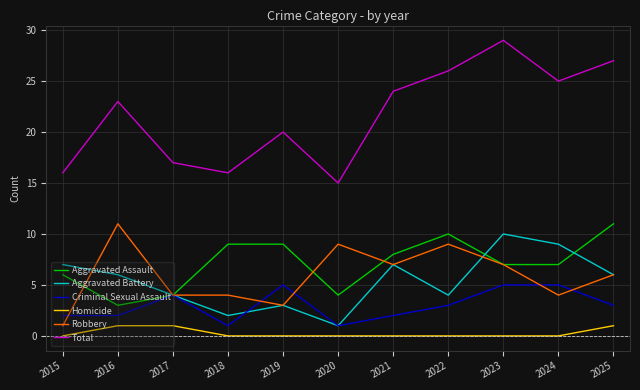

Where is Total nearest to the value 22?

2016